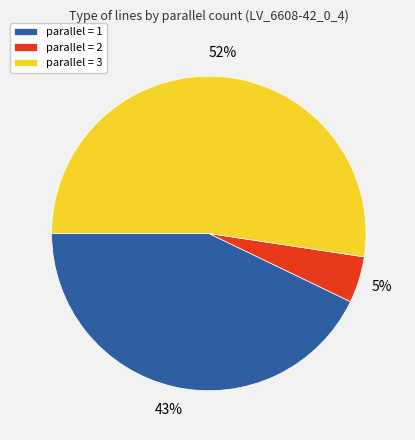

To the nearest percent, what is the average slice percentage?

33%